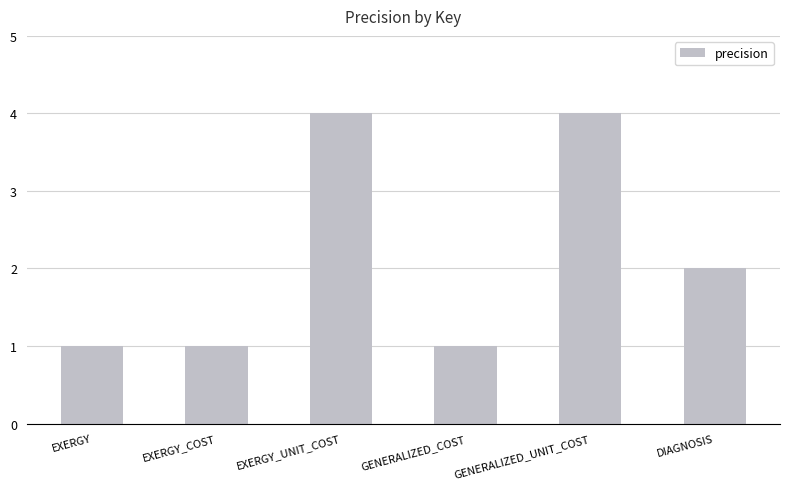

What is the maximum value shown in the chart?

4